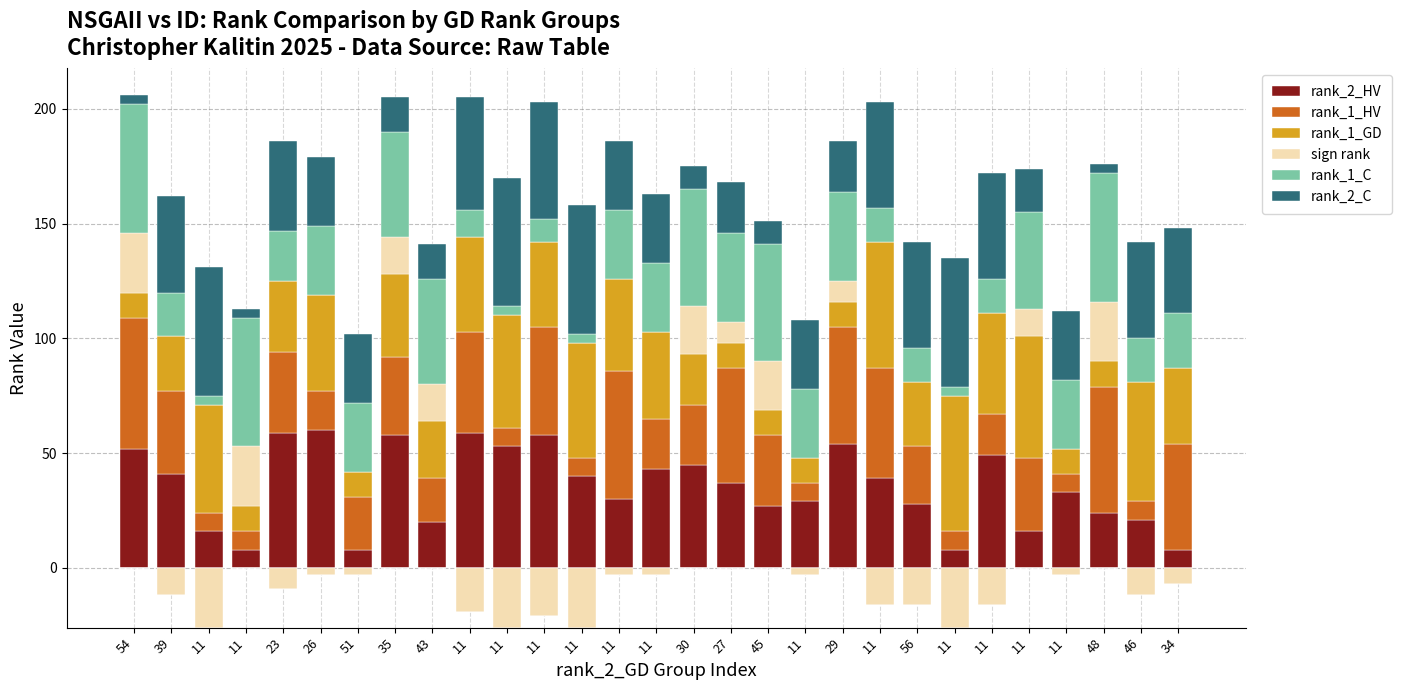

What is the difference between the second highest and second lowest values in the rank_2_HV series?

51